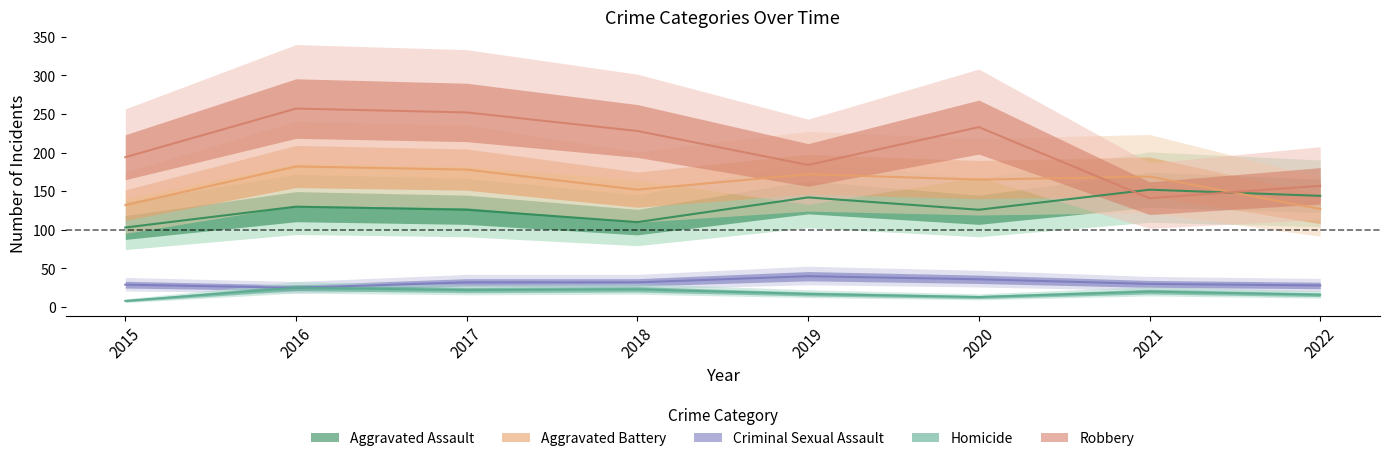

What is the value of the Robbery point at the 5th from the left?

184